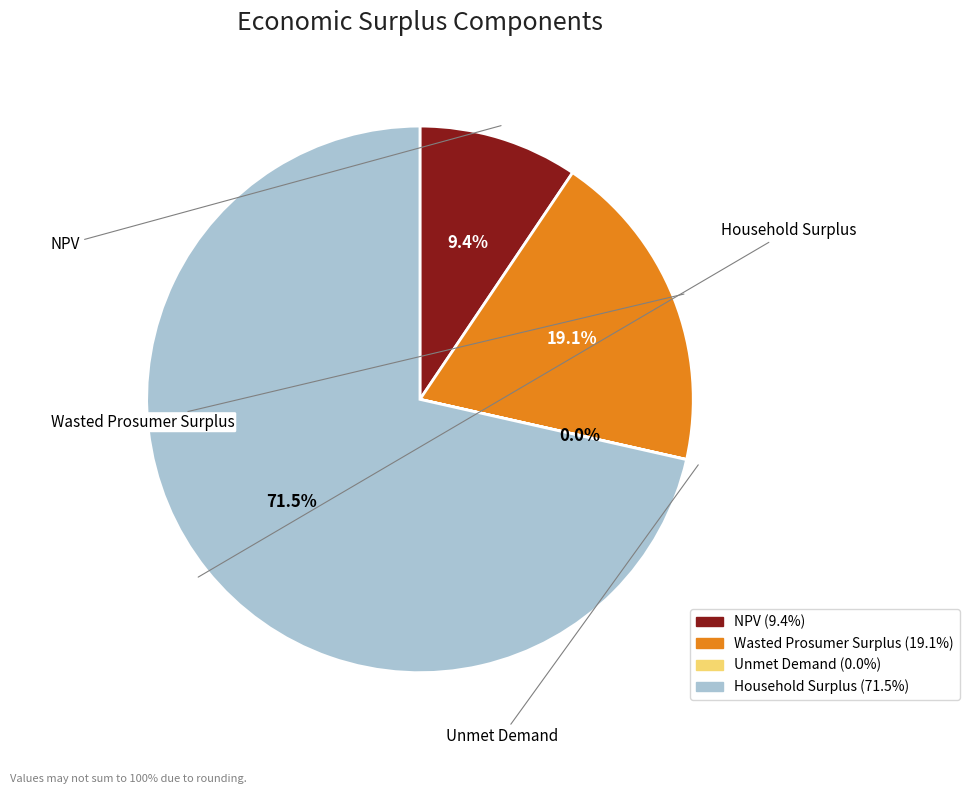

What is the ratio of the value at Wasted Prosumer Surplus to the value at Unmet Demand?

2044.3